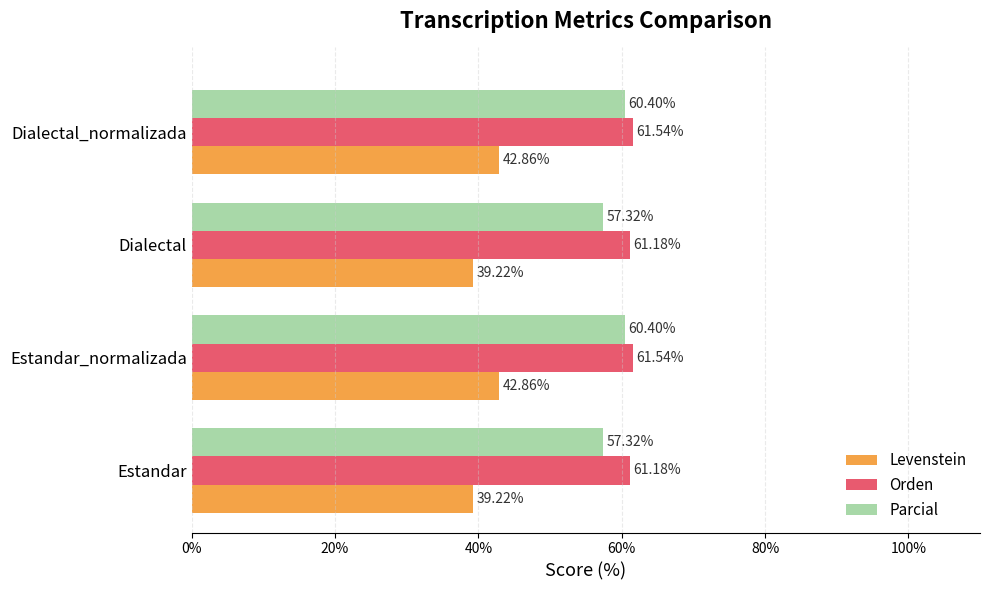

Which series has the largest total across all categories?

Orden